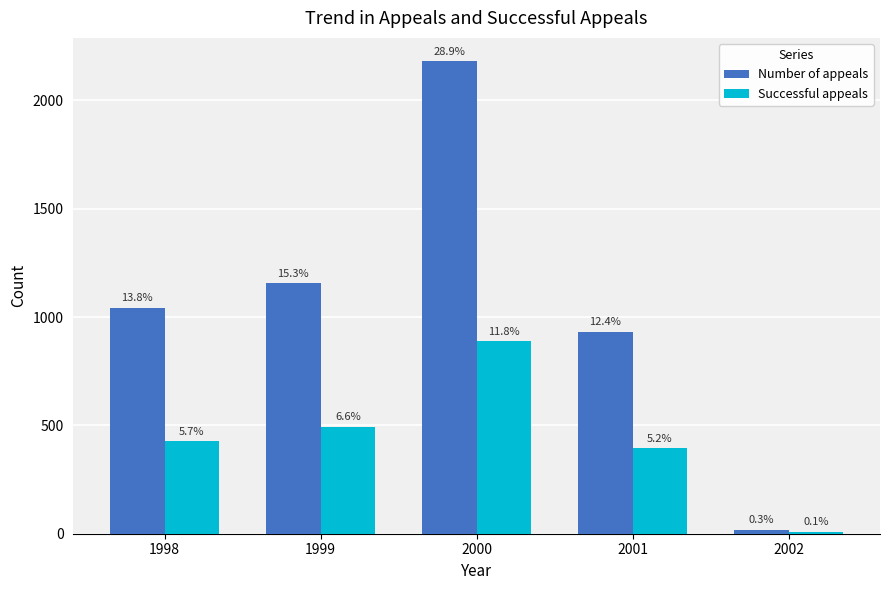

What are all the series names shown in the legend?

Number of appeals, Successful appeals